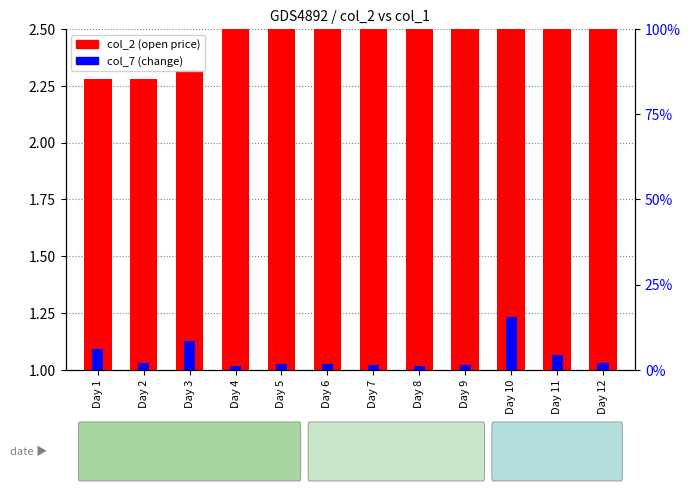

What is the total value across all series at Day 6?

0.6